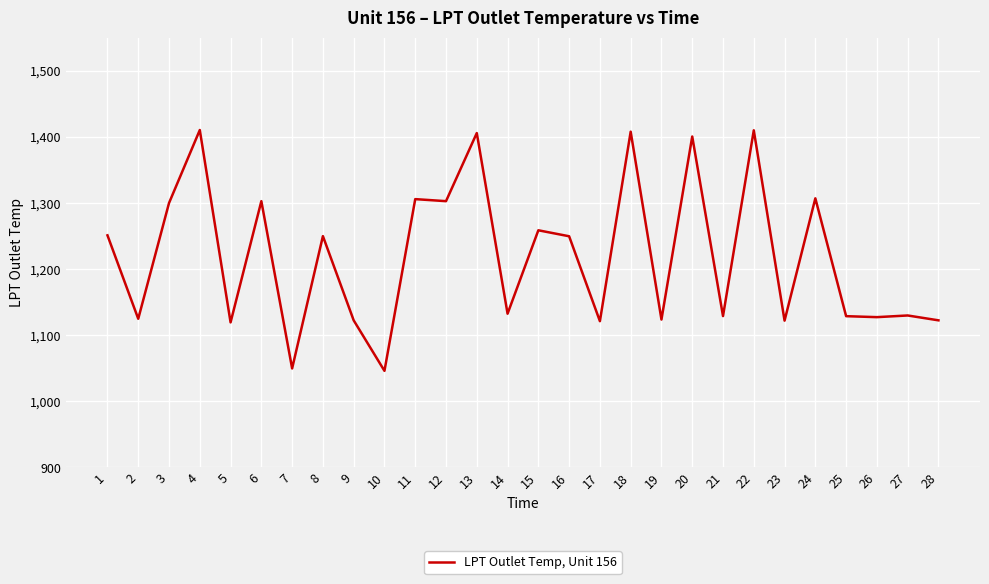

What is the approximate value at 19?

1123.7